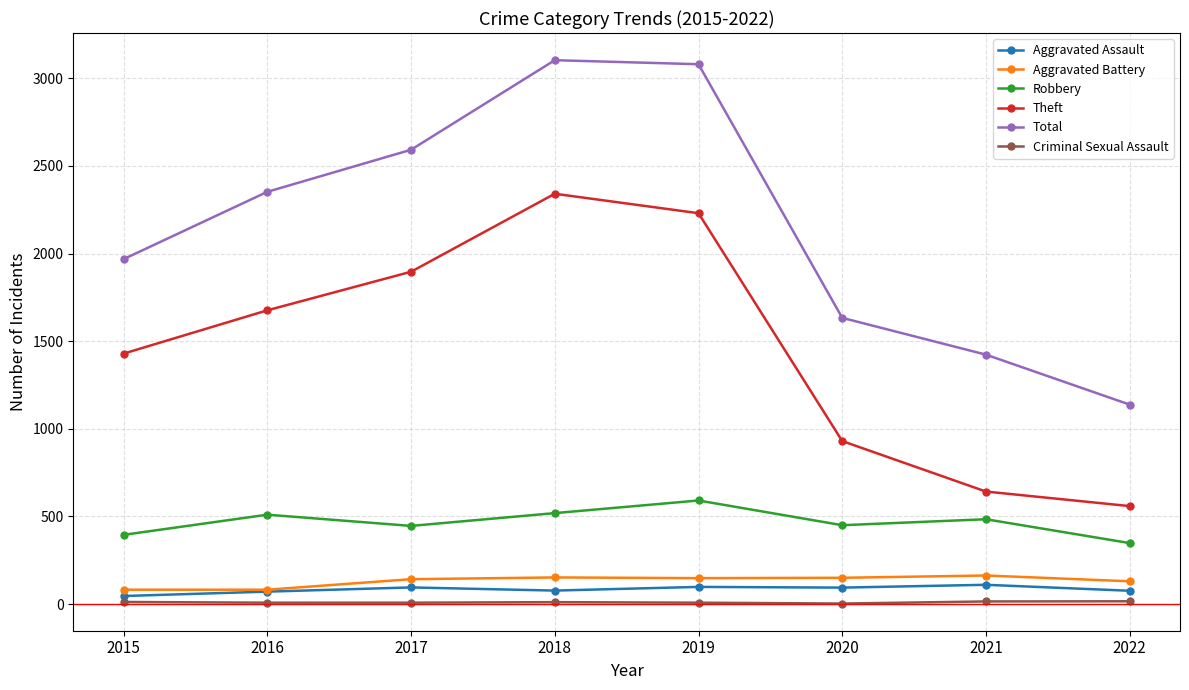

What is the value of the Total point at the 3rd from the left?

2592